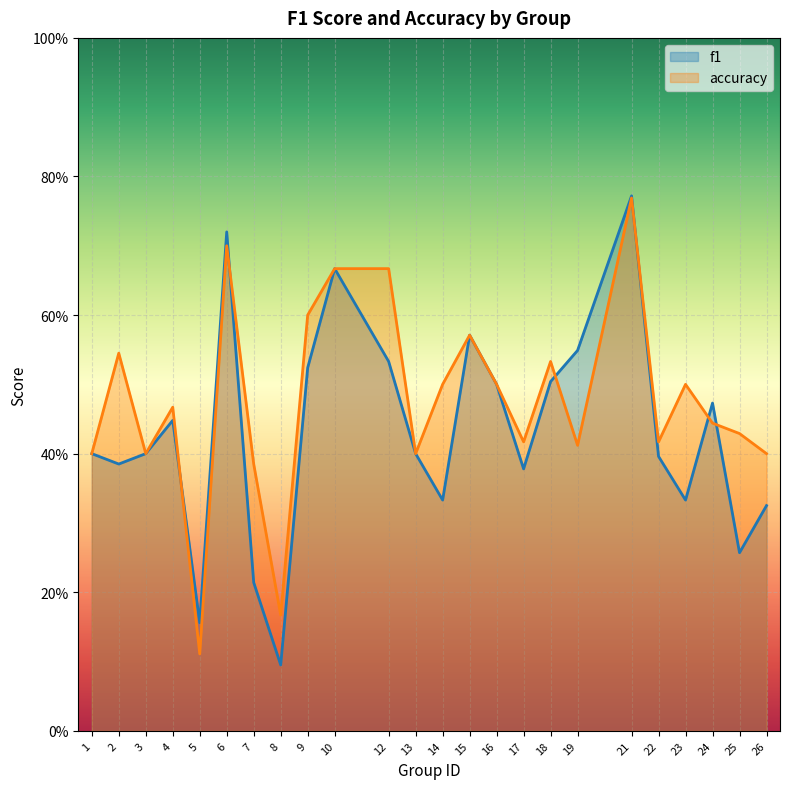

In accuracy, how many points are lower than both neighbors (excluding endpoints)?

7